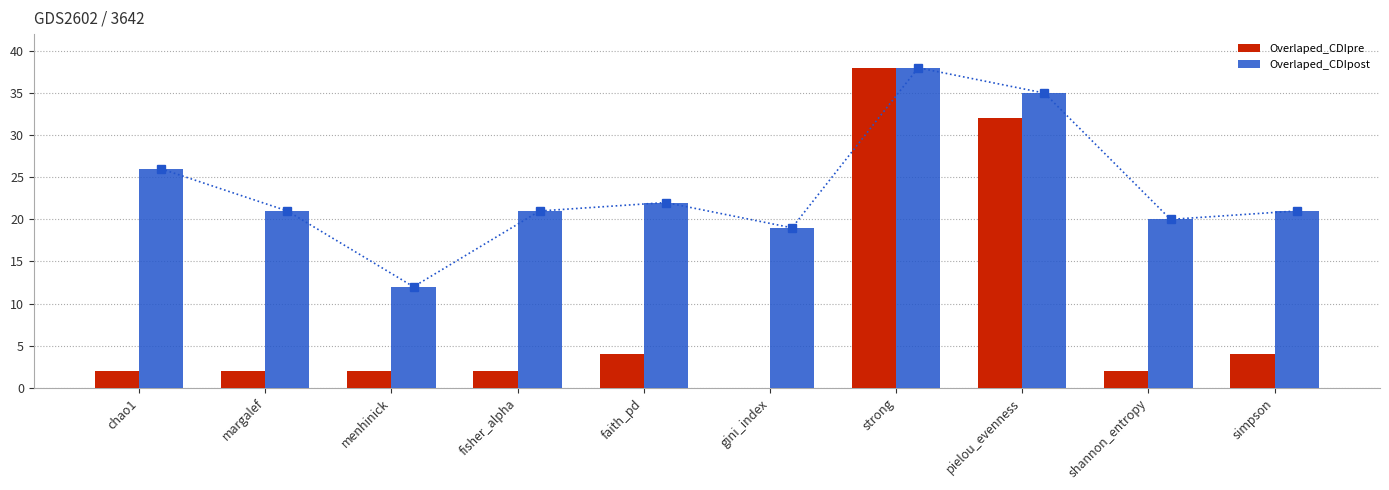

Where does the Overlaped_CDIpost series first go above 21?

chao1